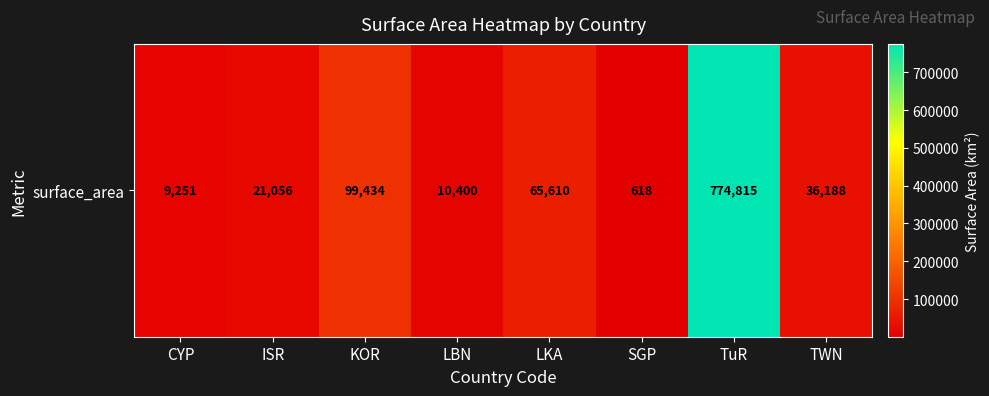

At which category does the chart reach its peak across all series?

TuR